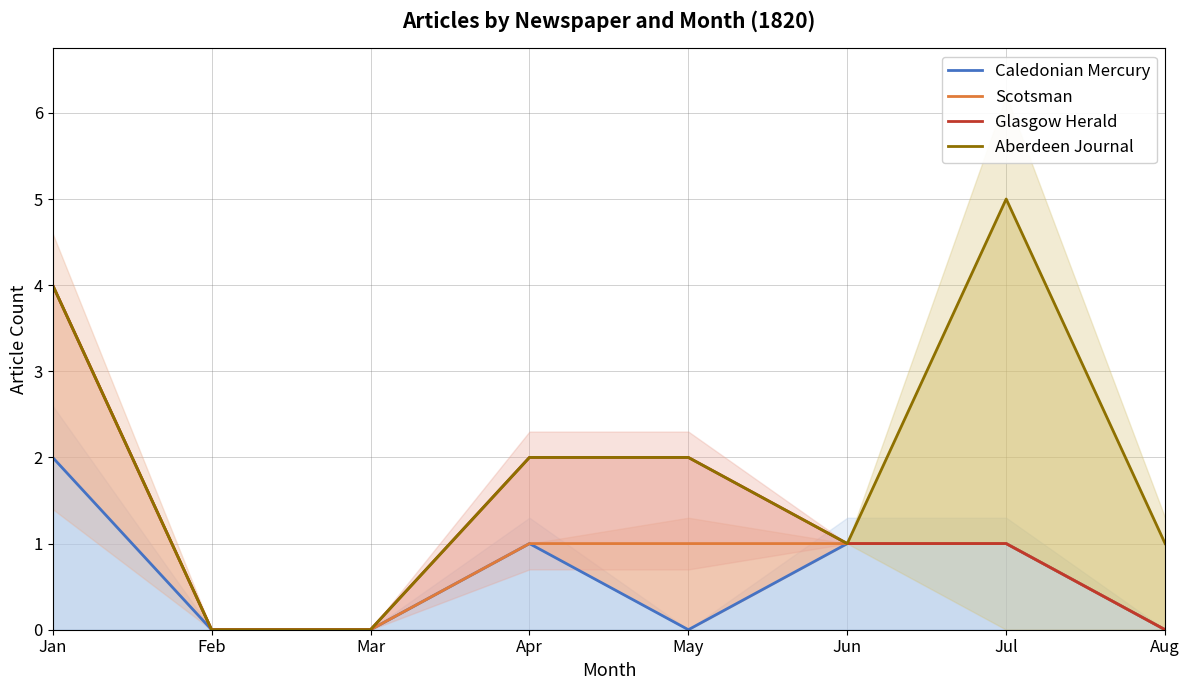

At which category is the sum across all series the highest?

Jan